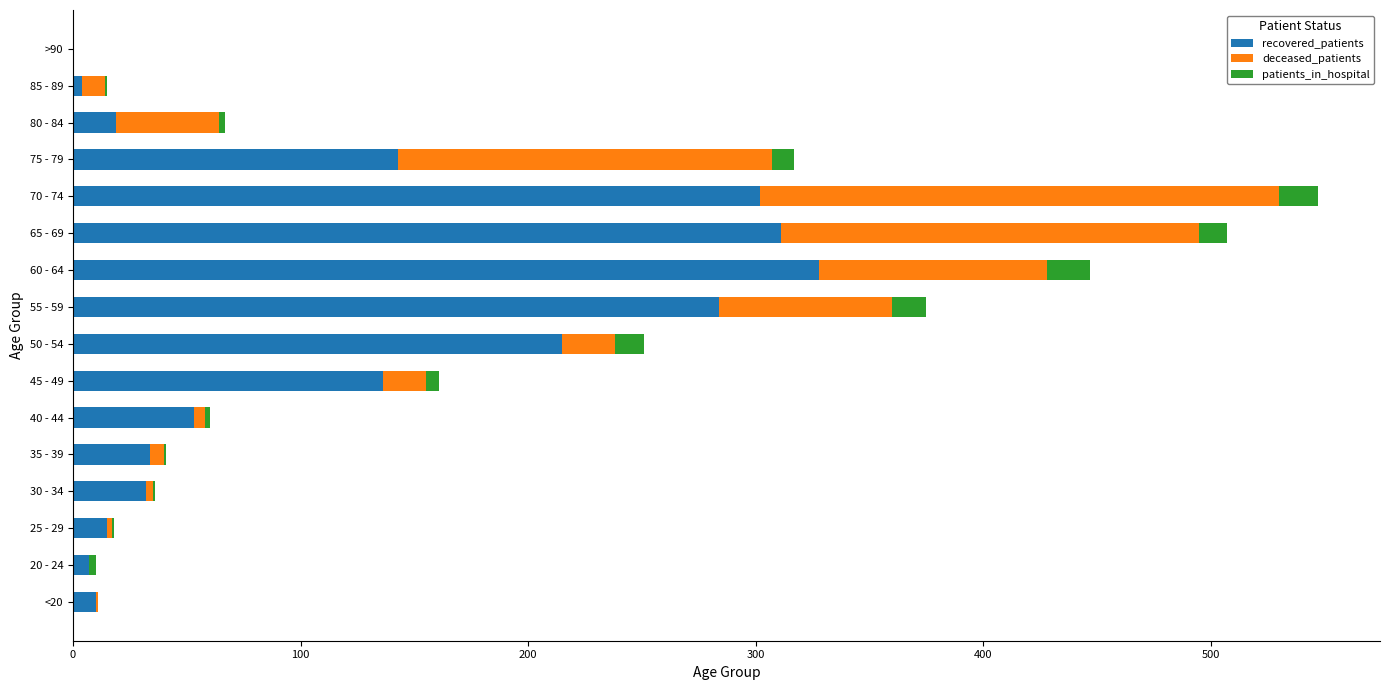

Count the number of data series in this chart.

3